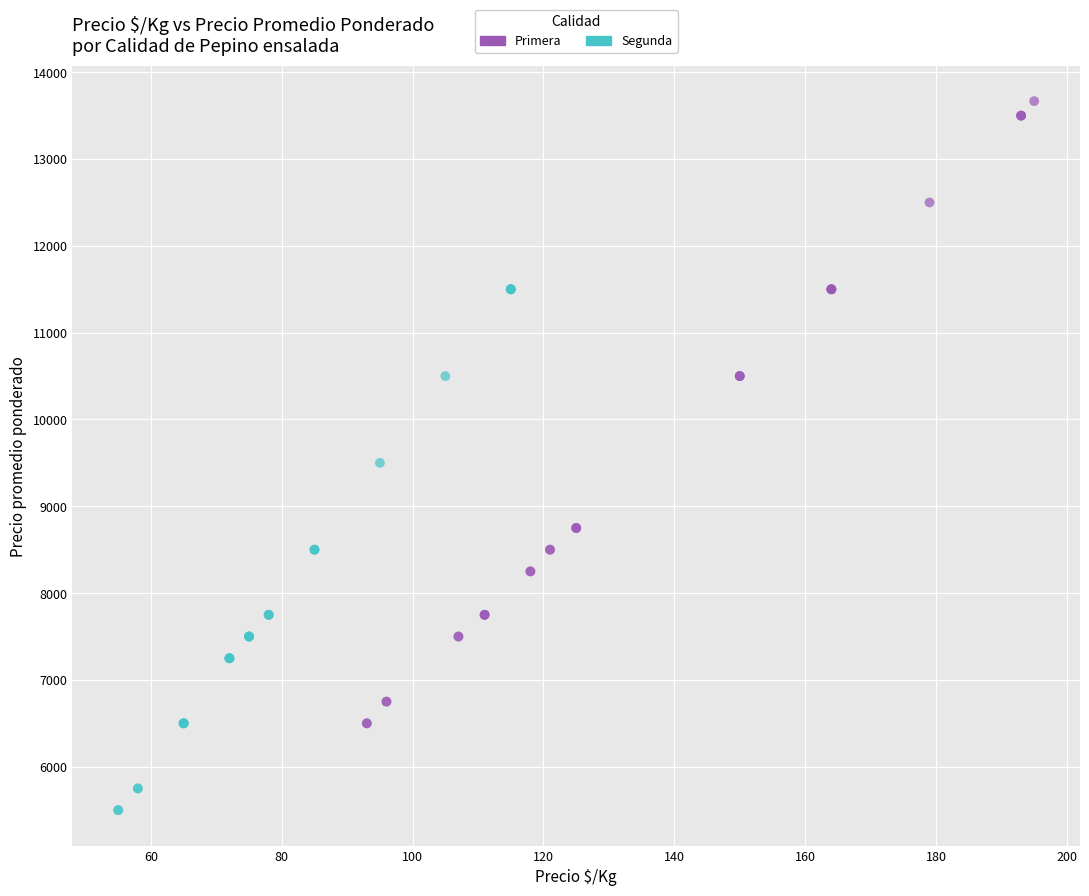

Which series reaches the maximum Y coordinate?

Primera